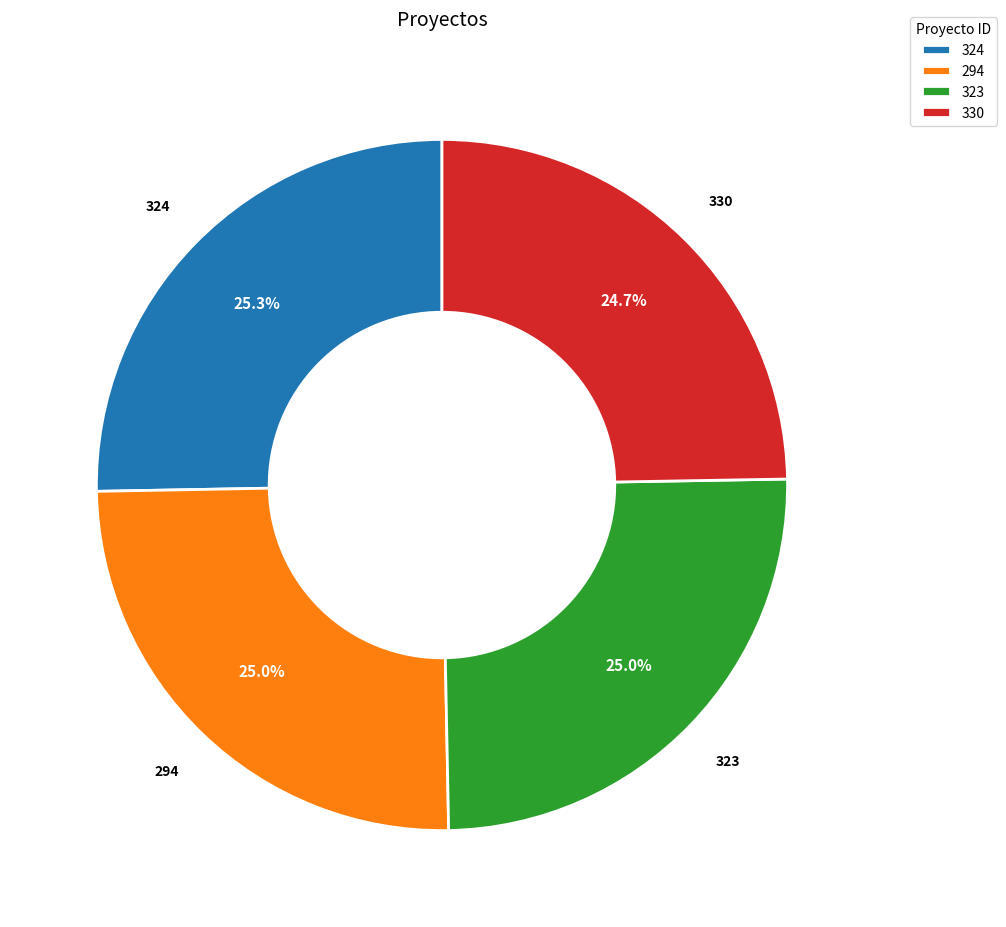

To the nearest percent, what is the difference between the largest and smallest slice percentages?

1%